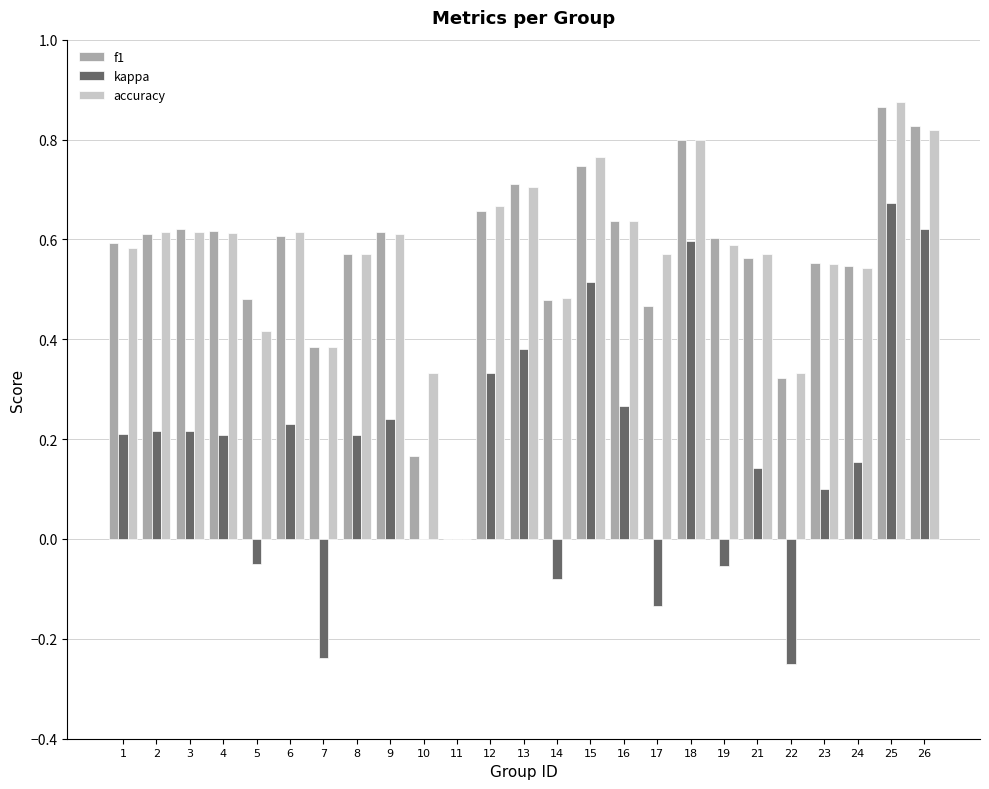

Count the accuracy values in the range 0 to 1.

25